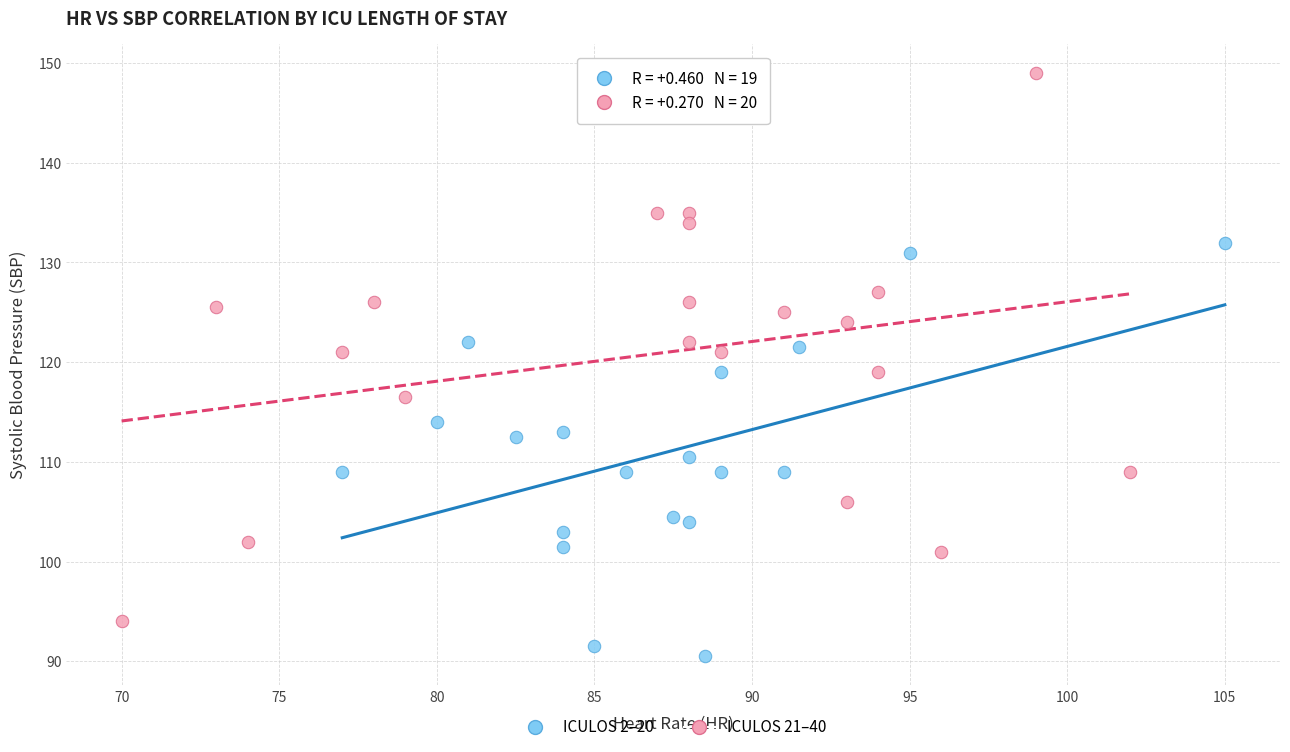

Which series reaches the minimum Y coordinate?

ICULOS 2–20